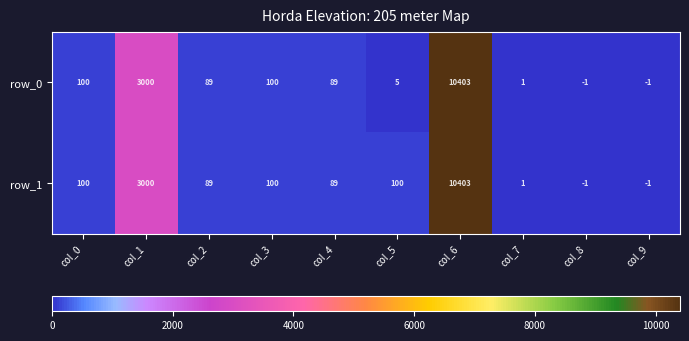

Which category has the highest value across all series?

col_6